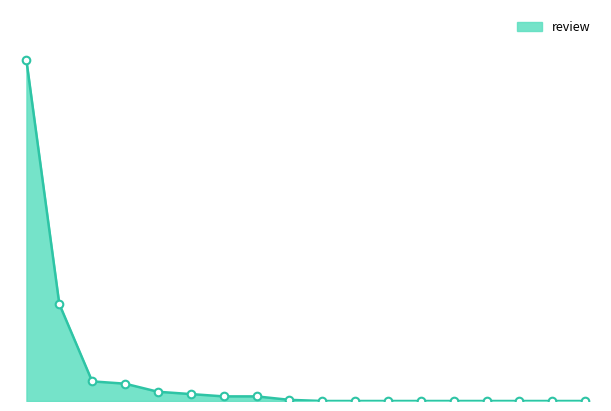

Does the chart have visible grid lines?

No